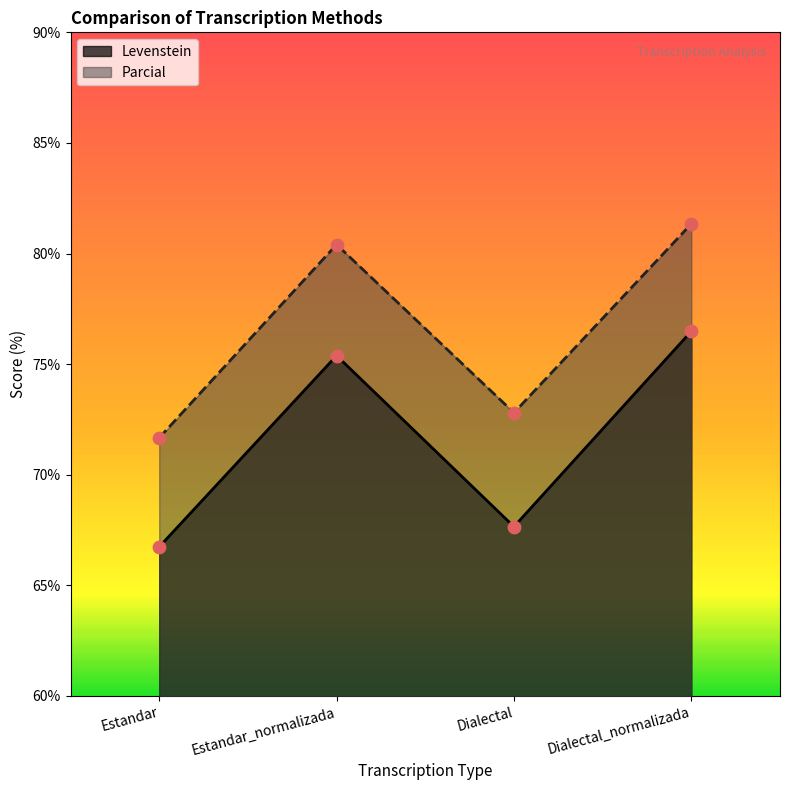

Which series reaches the maximum Y coordinate?

Parcial